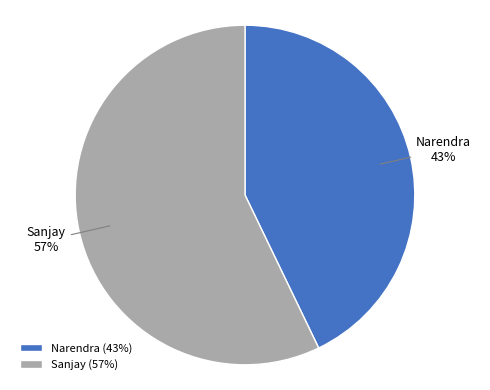

To the nearest percent, what percentage of the pie is Narendra?

43%